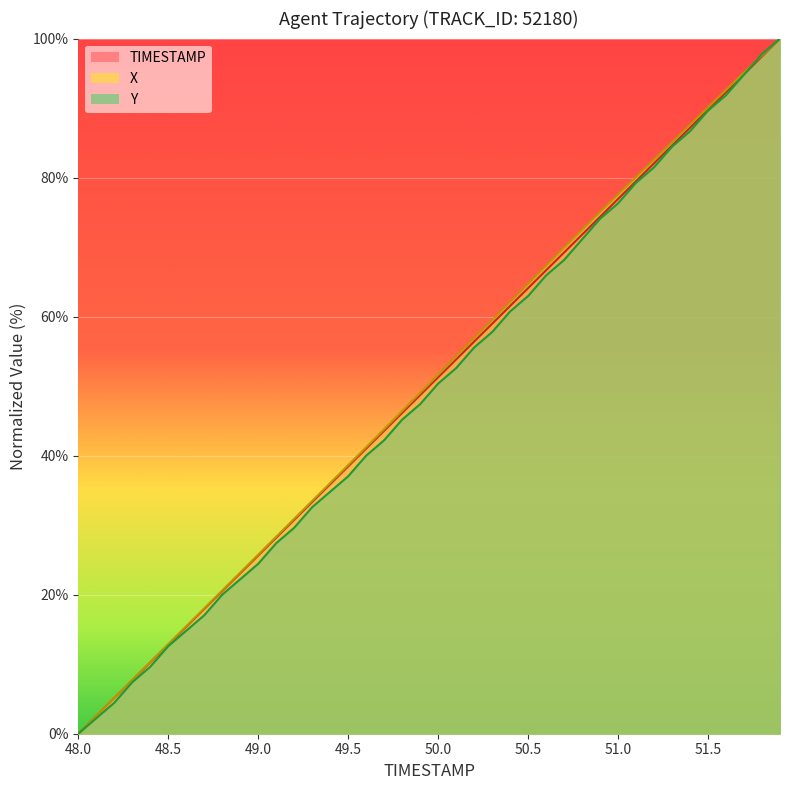

Is it true that TIMESTAMP equals 94.9 at 51.7?

True